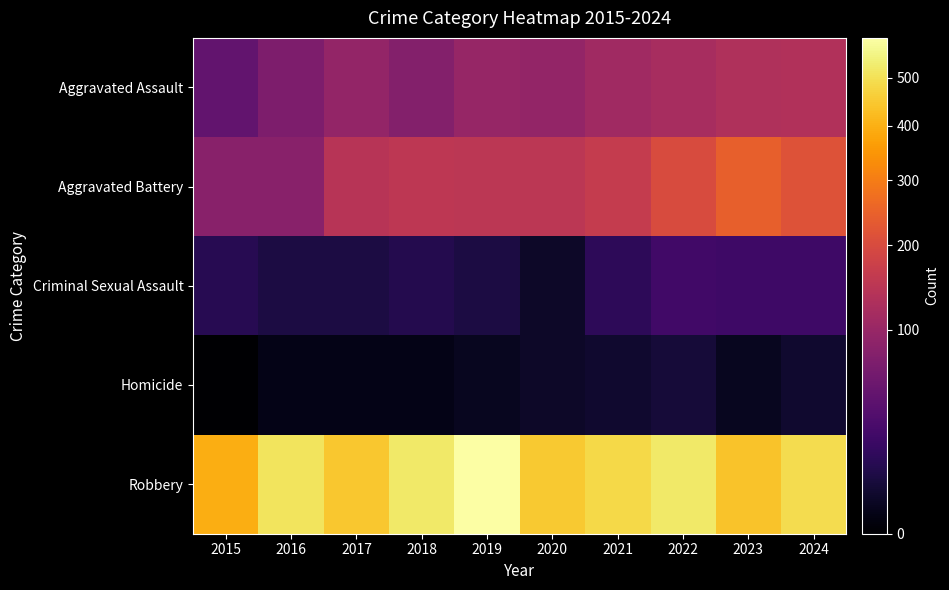

Reading left to right, what are all the values shown in this chart?

Aggravated Assault: 2015=46	2016=71	2017=95	2018=77	2019=98	2020=94	2021=110	2022=121	2023=130	2024=134
Aggravated Battery: 2015=82	2016=82	2017=142	2018=152	2019=148	2020=150	2021=163	2022=202	2023=244	2024=214
Criminal Sexual Assault: 2015=12	2016=8	2017=8	2018=11	2019=8	2020=3	2021=14	2022=24	2023=22	2024=22
Homicide: 2015=0	2016=1	2017=1	2018=1	2019=2	2020=3	2021=4	2022=6	2023=2	2024=4
Robbery: 2015=395	2016=510	2017=446	2018=520	2019=591	2020=450	2021=484	2022=521	2023=439	2024=493